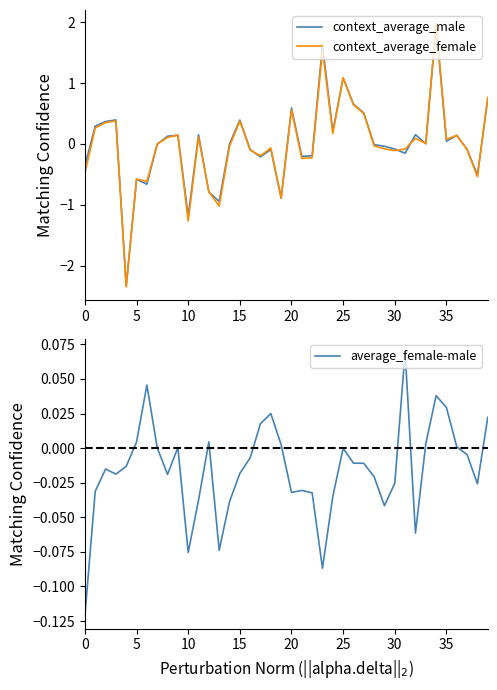

What is the highest value of the context_average_male series?

1.9